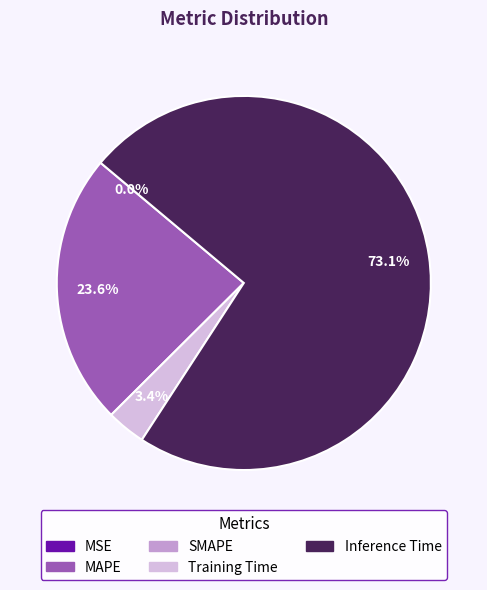

Is there a majority slice in this chart?

Yes